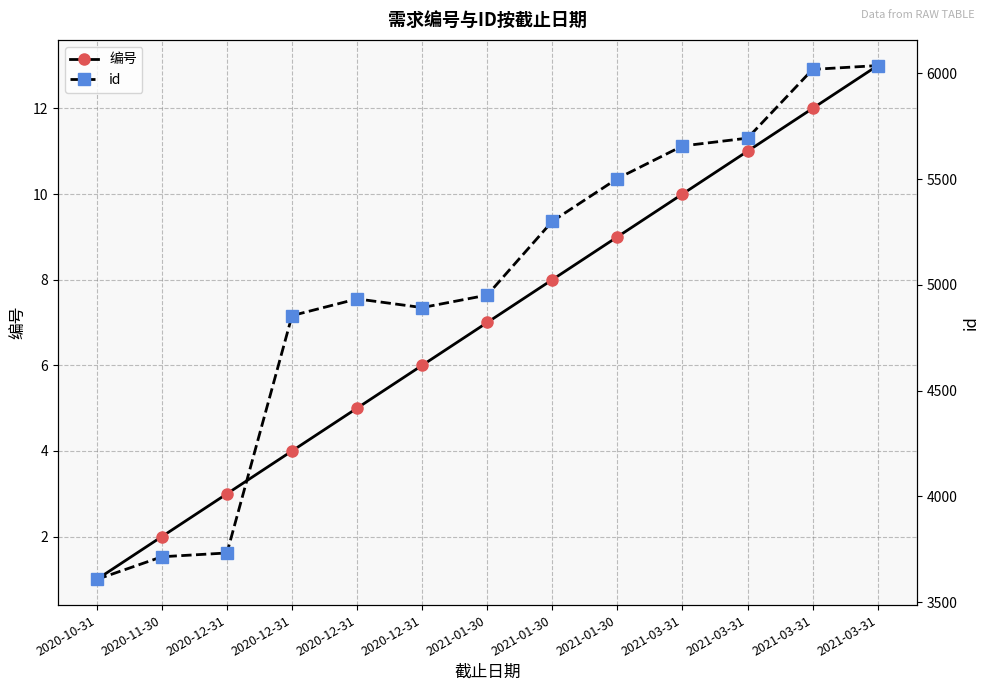

At which category is the sum across all series the highest?

2021-03-31